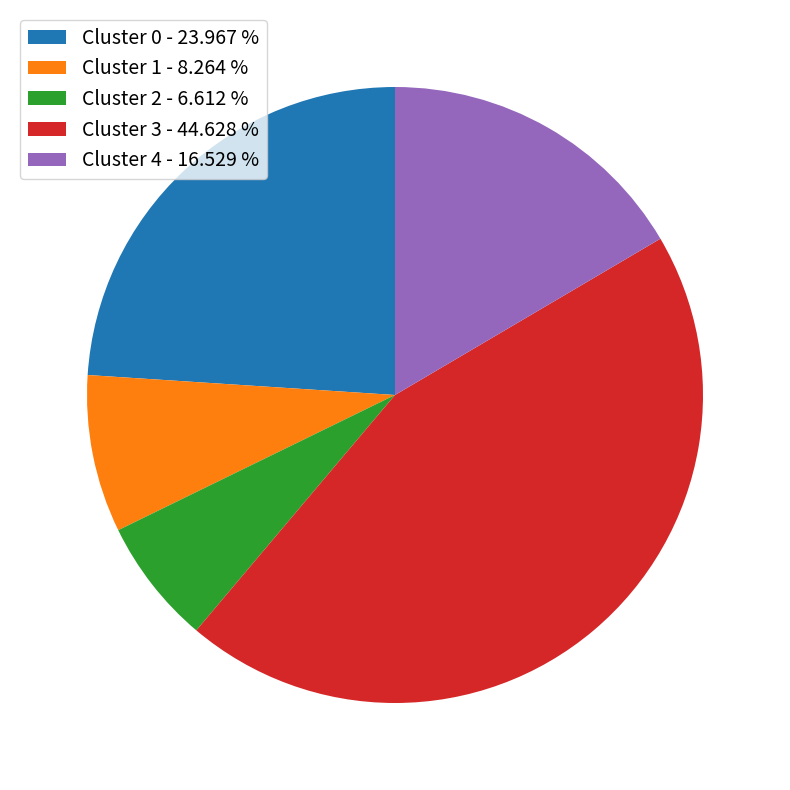

How many segments does this pie chart have?

5